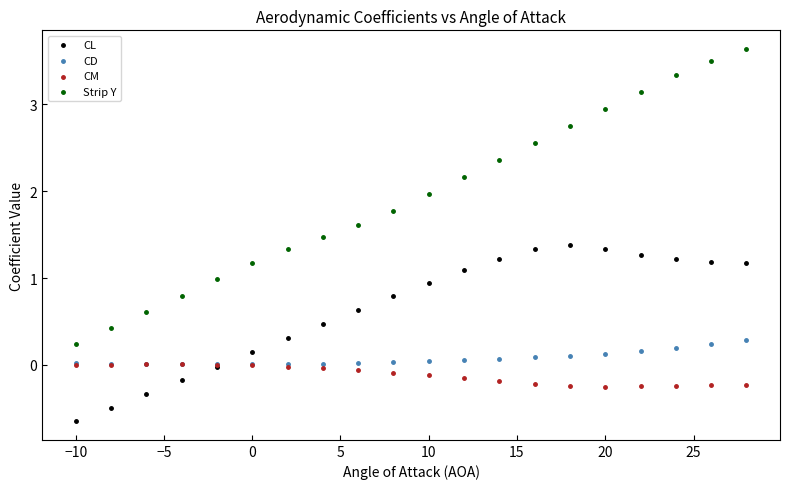

Which series reaches the minimum Y coordinate?

CL